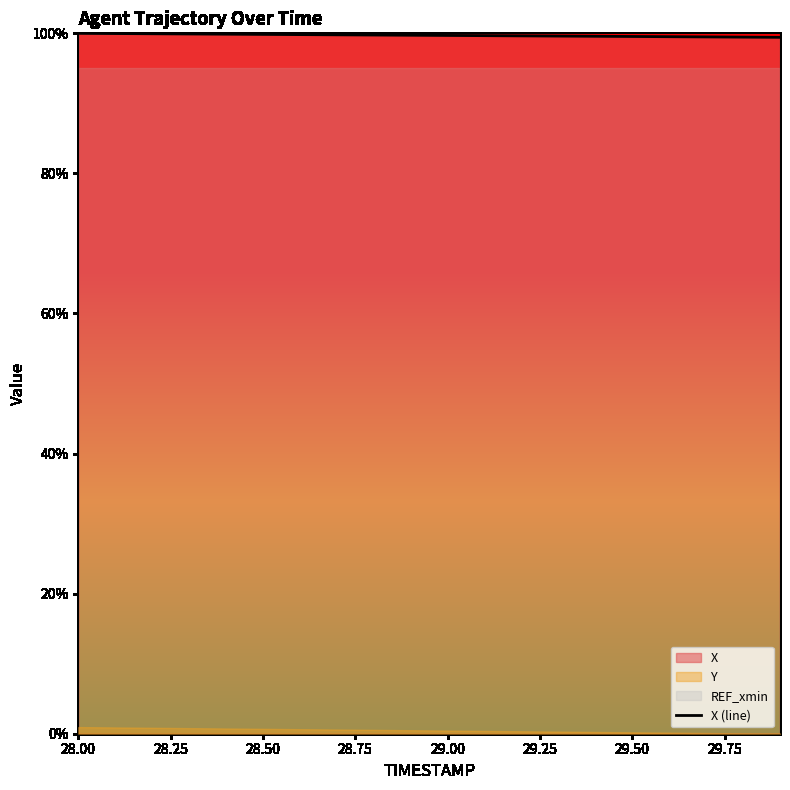

What is the minimum value for X (line)?

99.4